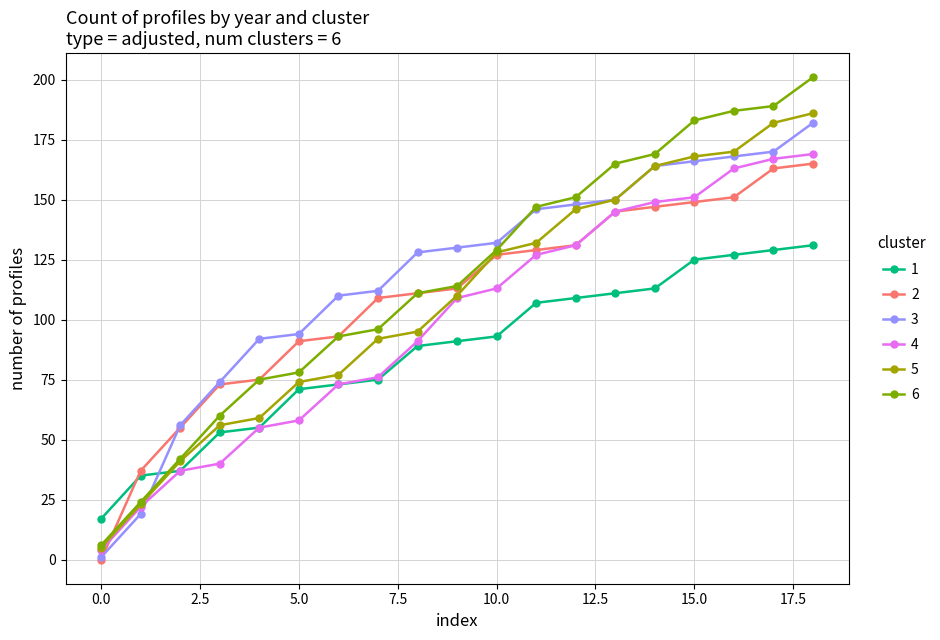

What is the greatest value displayed?

201